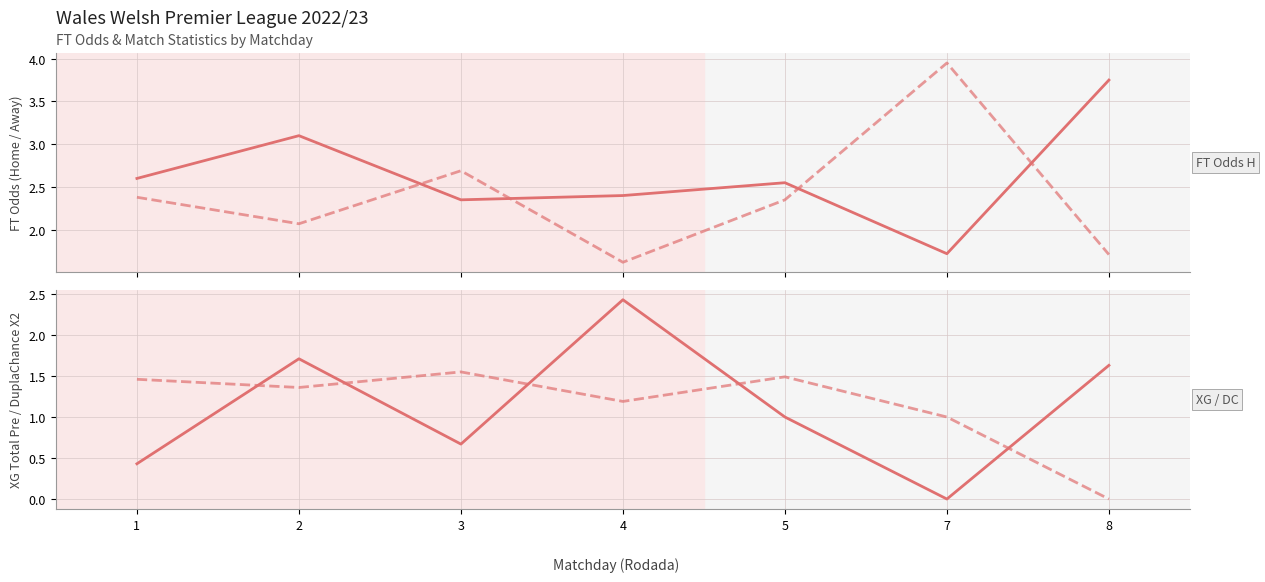

Which has a higher value, 3 or 4?

4